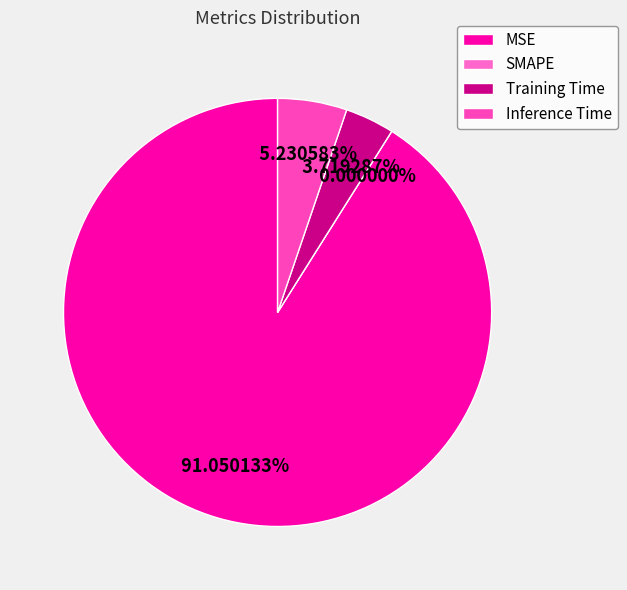

What is the change in value from MSE to SMAPE?

-0.1